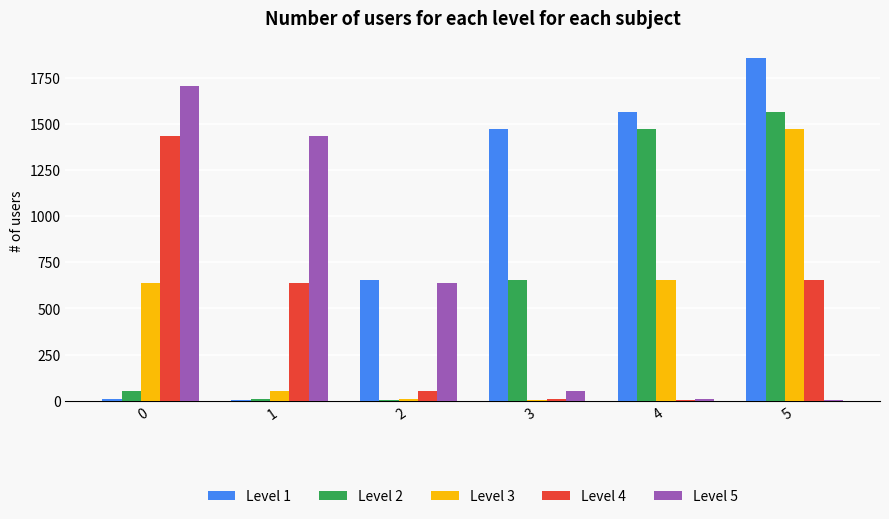

At which category is the sum across all series the highest?

5